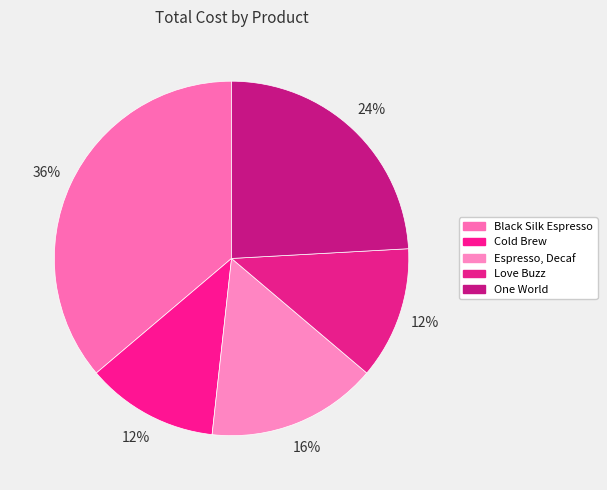

How many segments does this pie chart have?

5